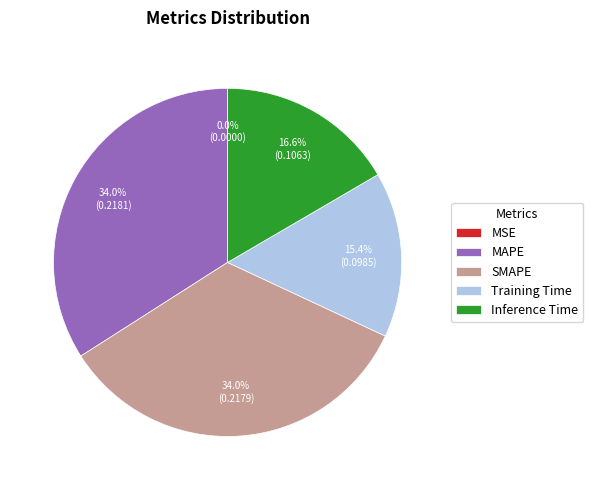

To the nearest percent, what portion does SMAPE represent?

34%